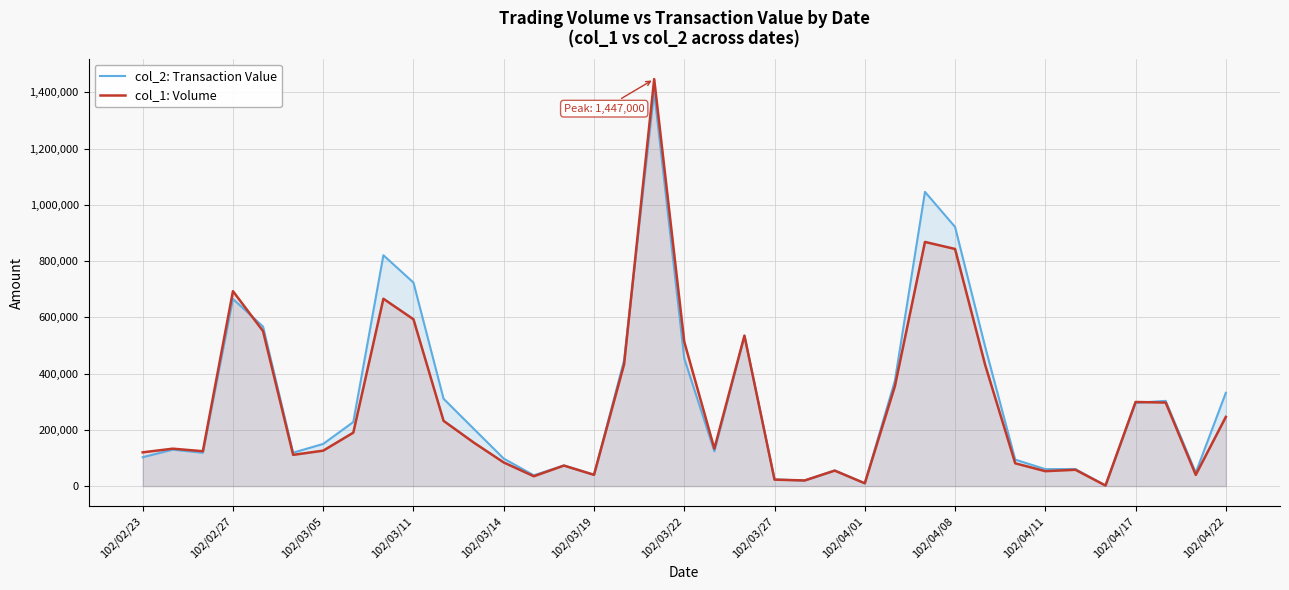

How many times do col_1: Volume and col_2: Transaction Value cross each other?

9